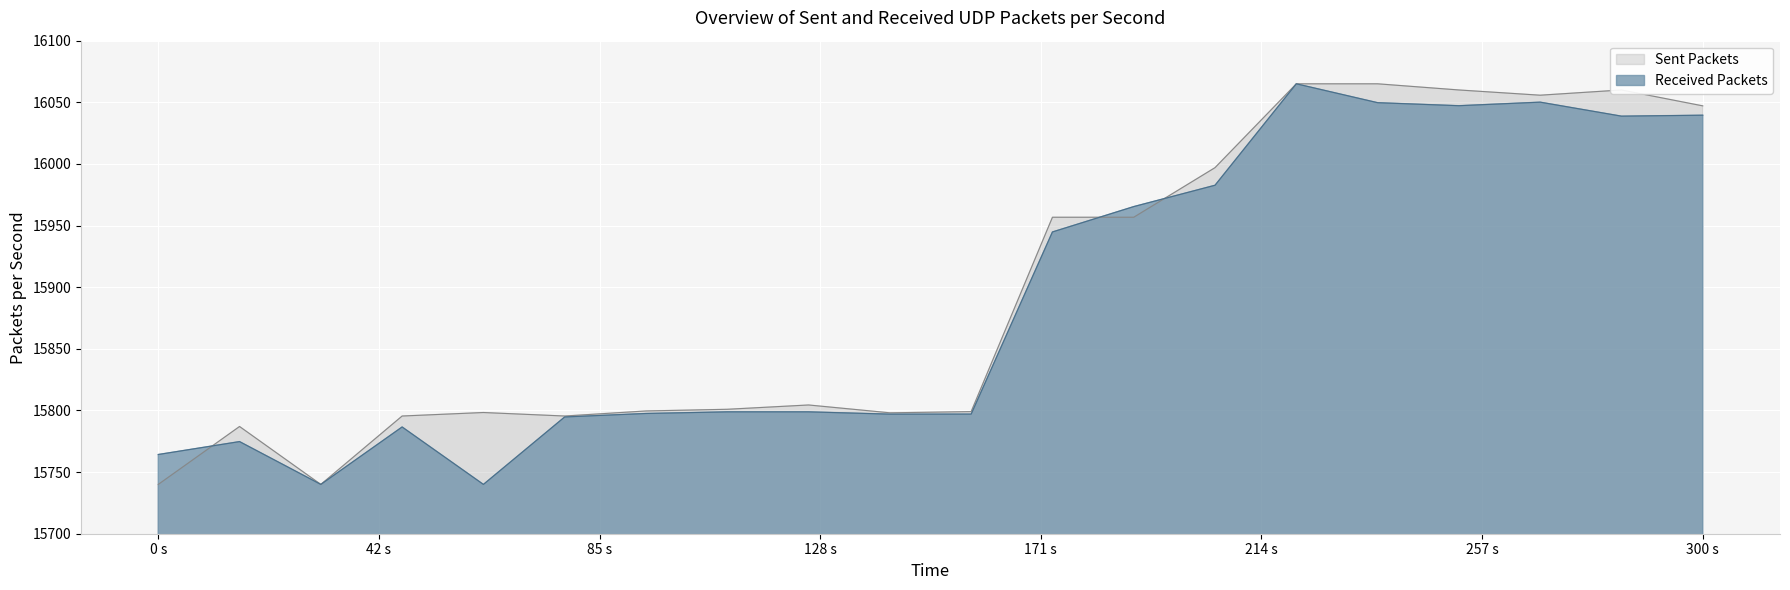

What is the highest value of the Sent Packets series?

16065.0